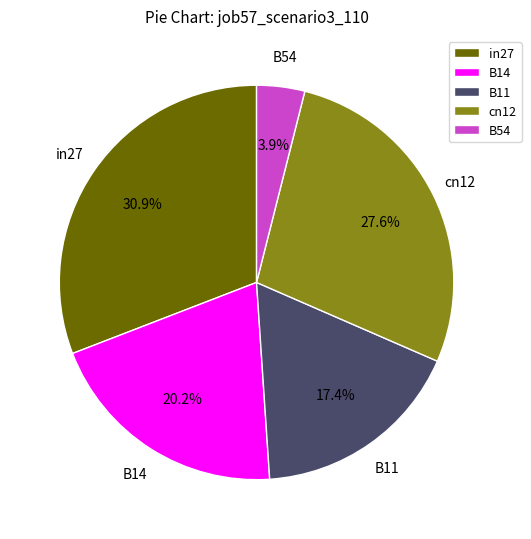

Is there a majority slice in this chart?

No